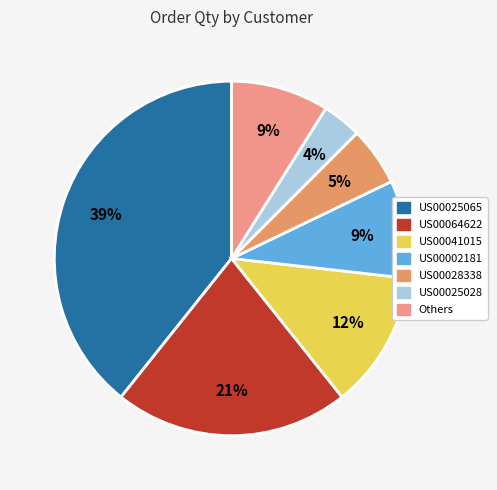

Which category has the smallest portion of the pie?

US00025028